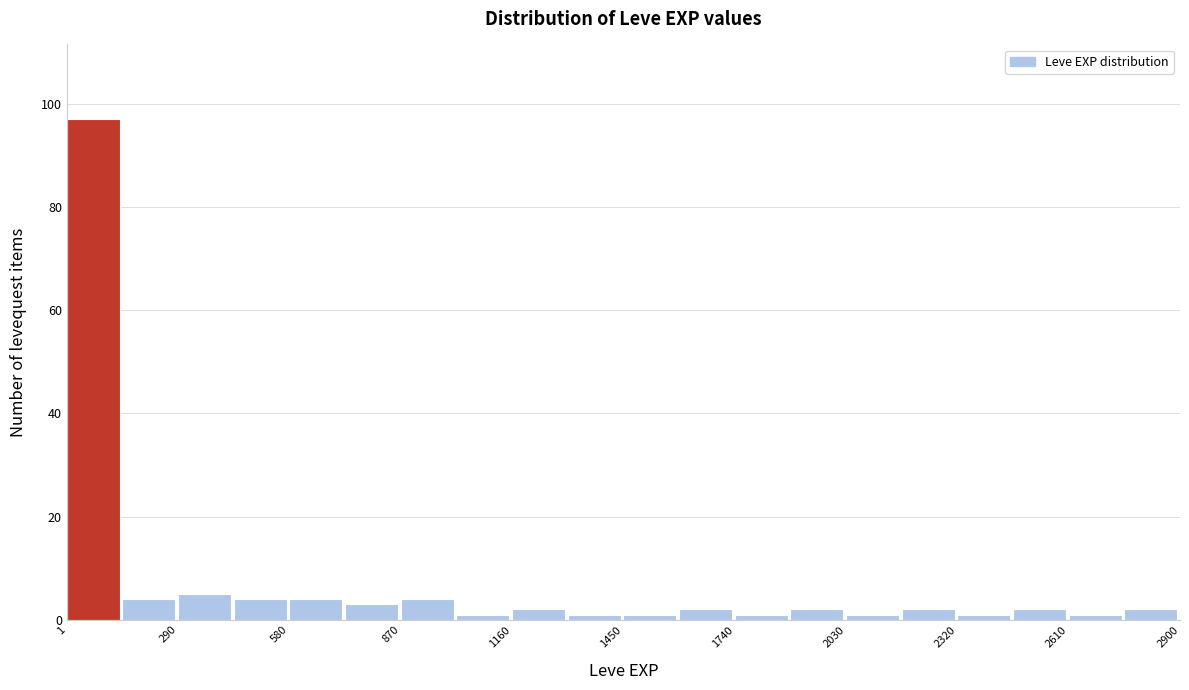

Read against the x-axis, roughly where is the centre of the tallest bar?

50